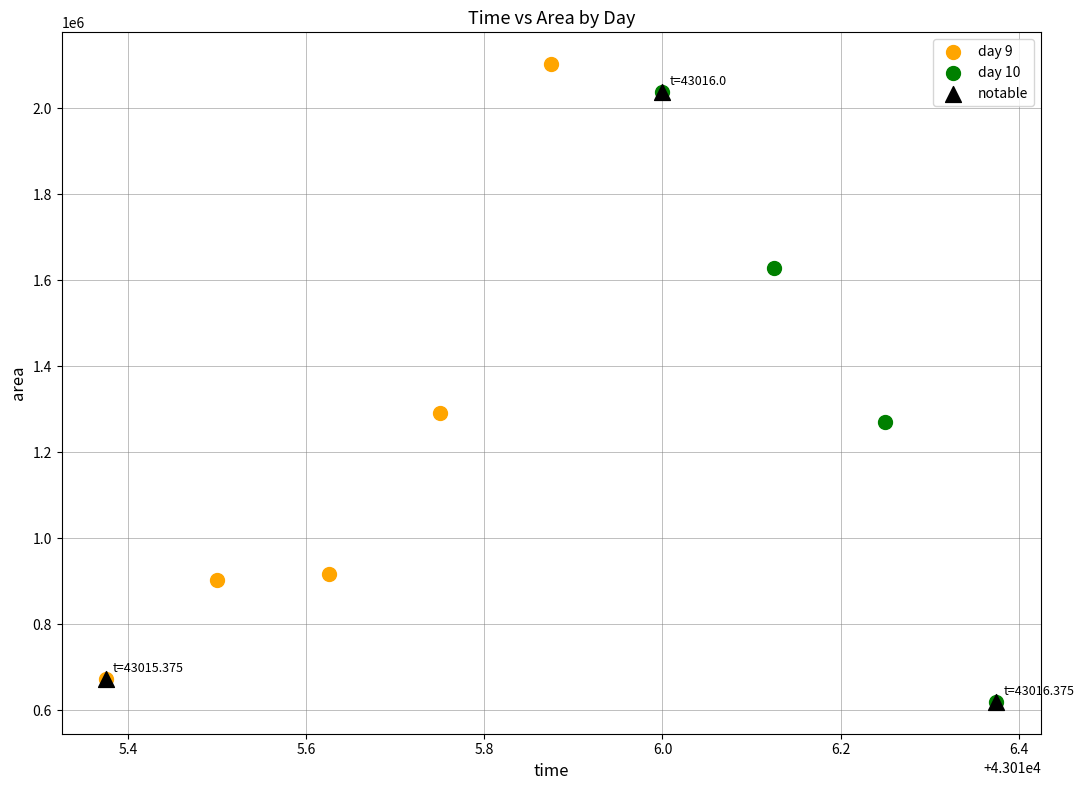

Which series contains the highest Y value?

day 9